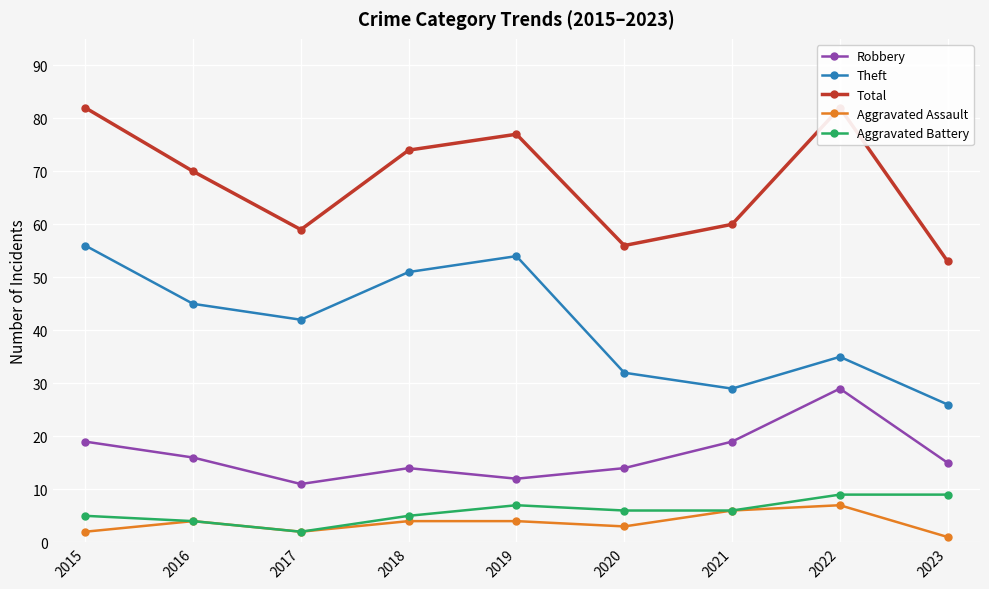

Where does the Theft series first go above 42?

2015